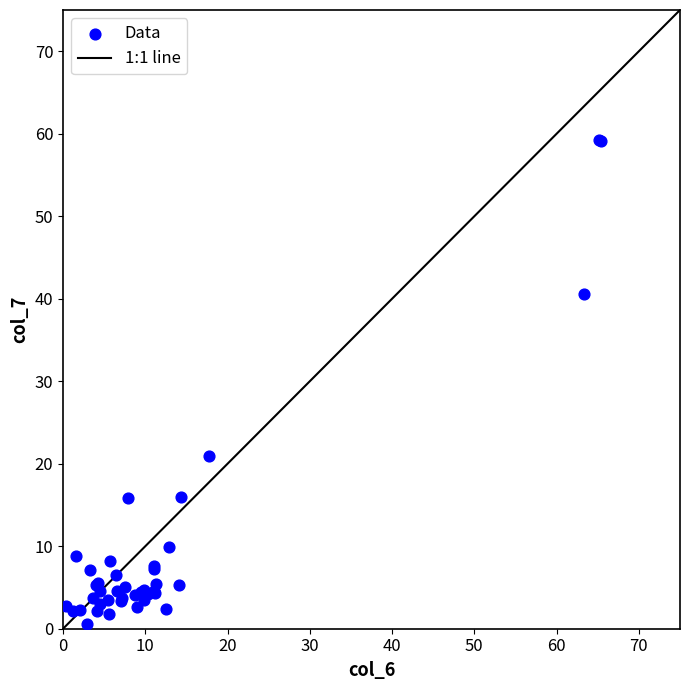

What Y value in the scatter plot is closest to 29?

20.9